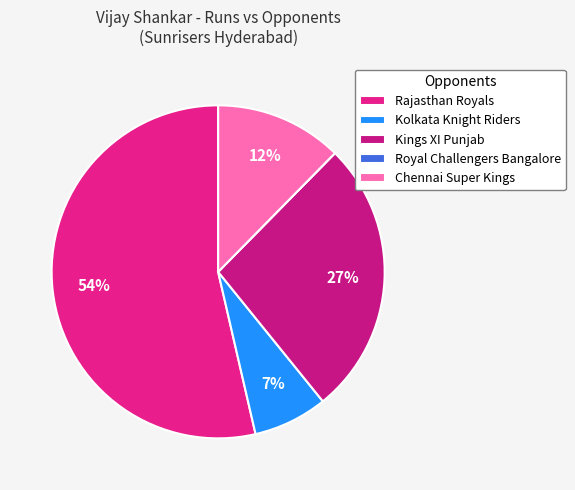

Rank the categories by value from highest to lowest.

Rajasthan Royals, Kings XI Punjab, Chennai Super Kings, Kolkata Knight Riders, Royal Challengers Bangalore